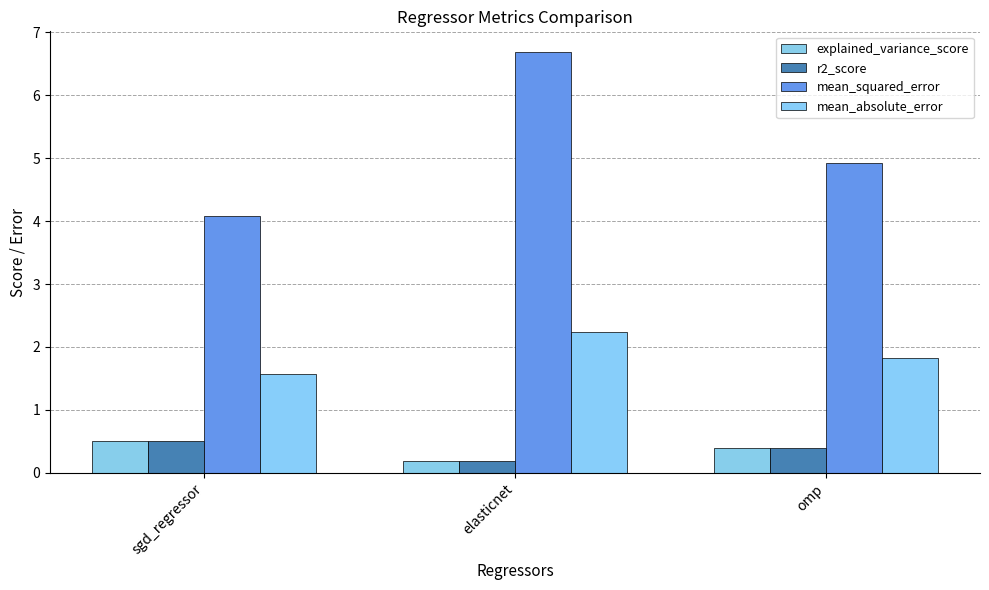

At which category is the sum across all series the highest?

elasticnet